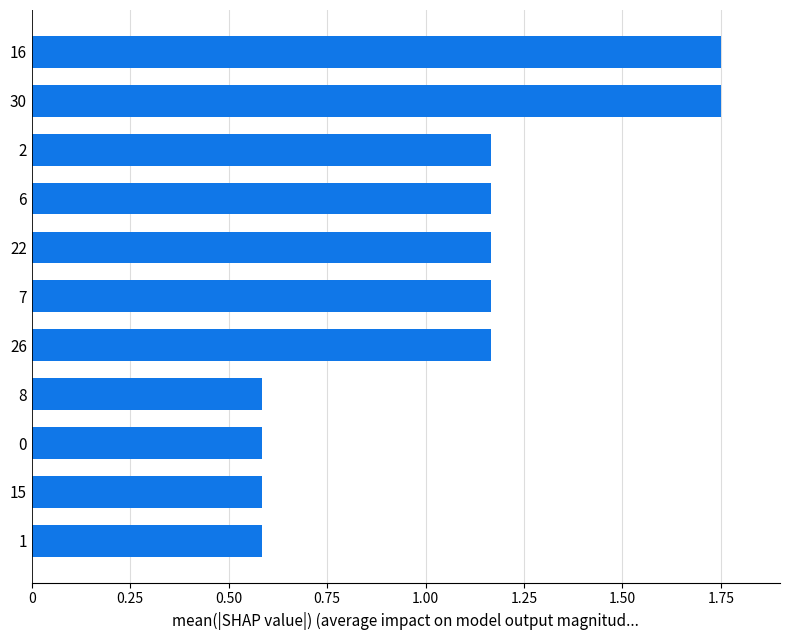

What position from the bottom is 30?

10